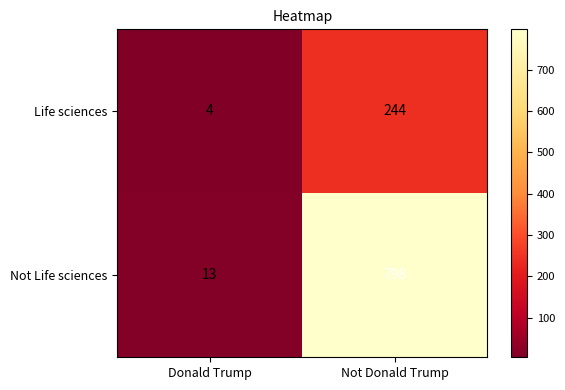

Which series has the largest total across all categories?

Not Life sciences